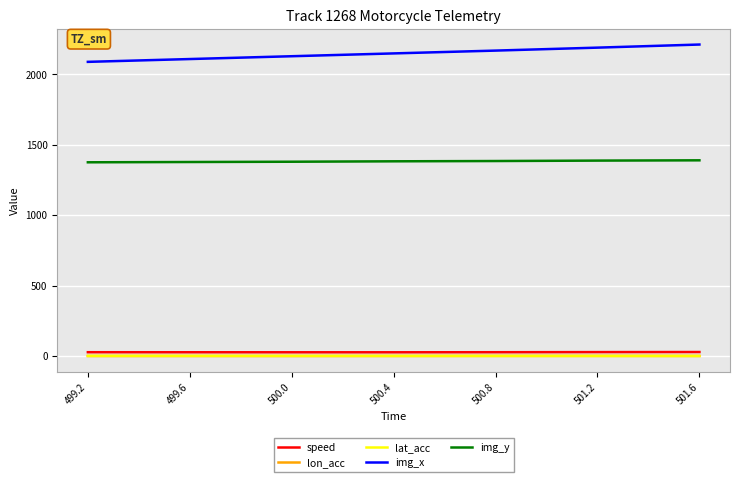

What is the smallest value displayed?

-0.2